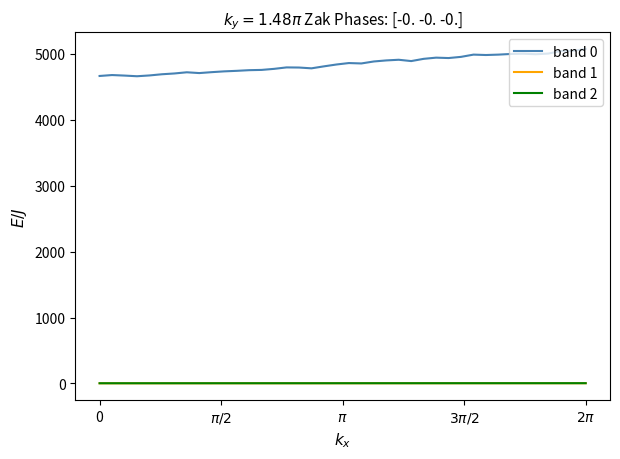

Which series has the widest spread of values?

band 0